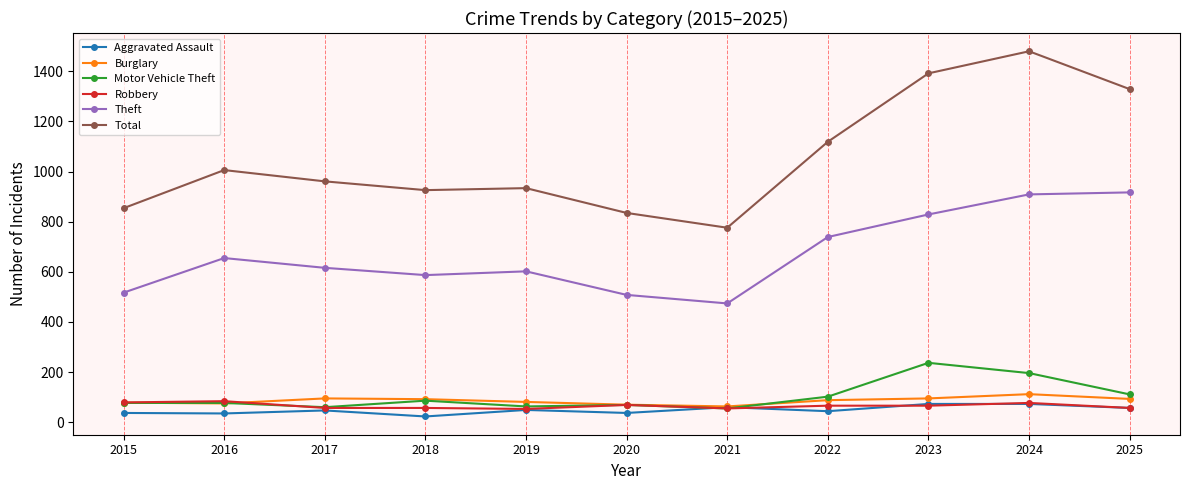

Is the value of Theft at 2017 greater than the value of Total at 2025?

No